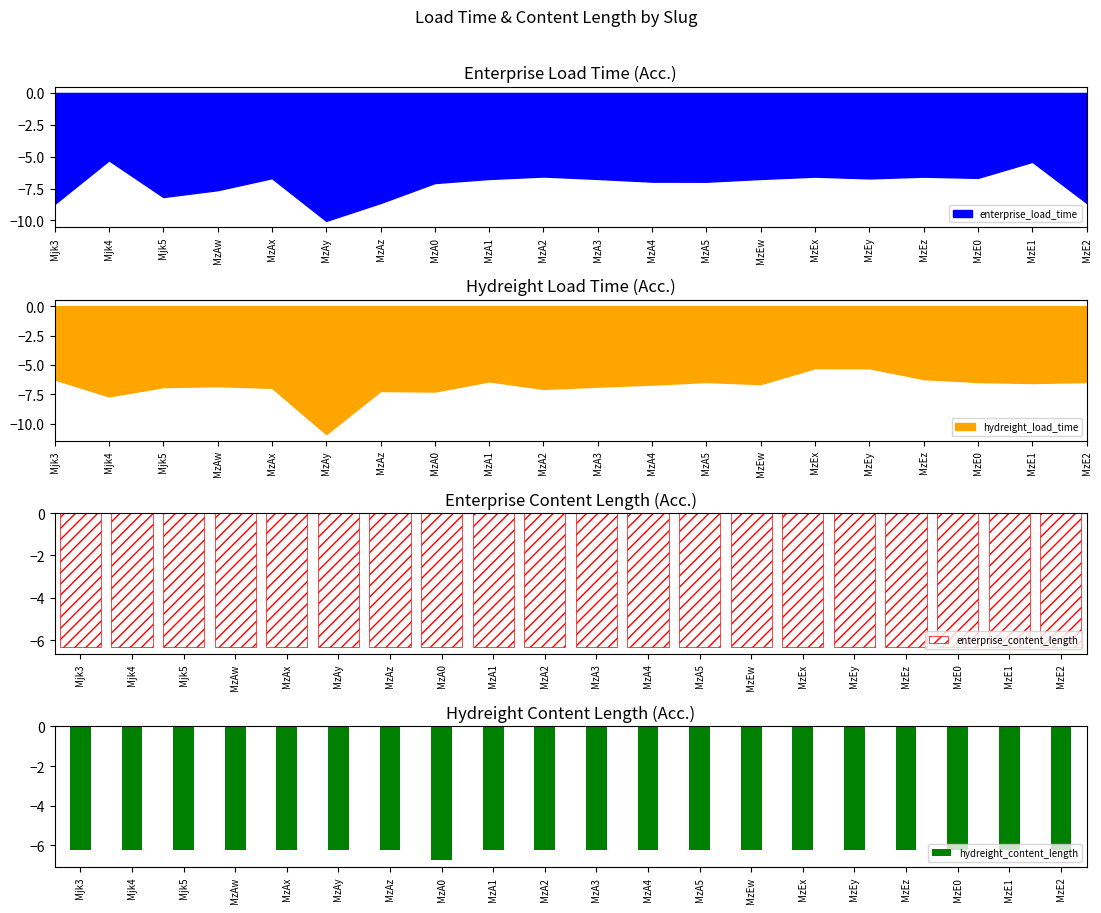

Between Mjk3 and MzA2, which series saw the biggest shift?

enterprise_content_length